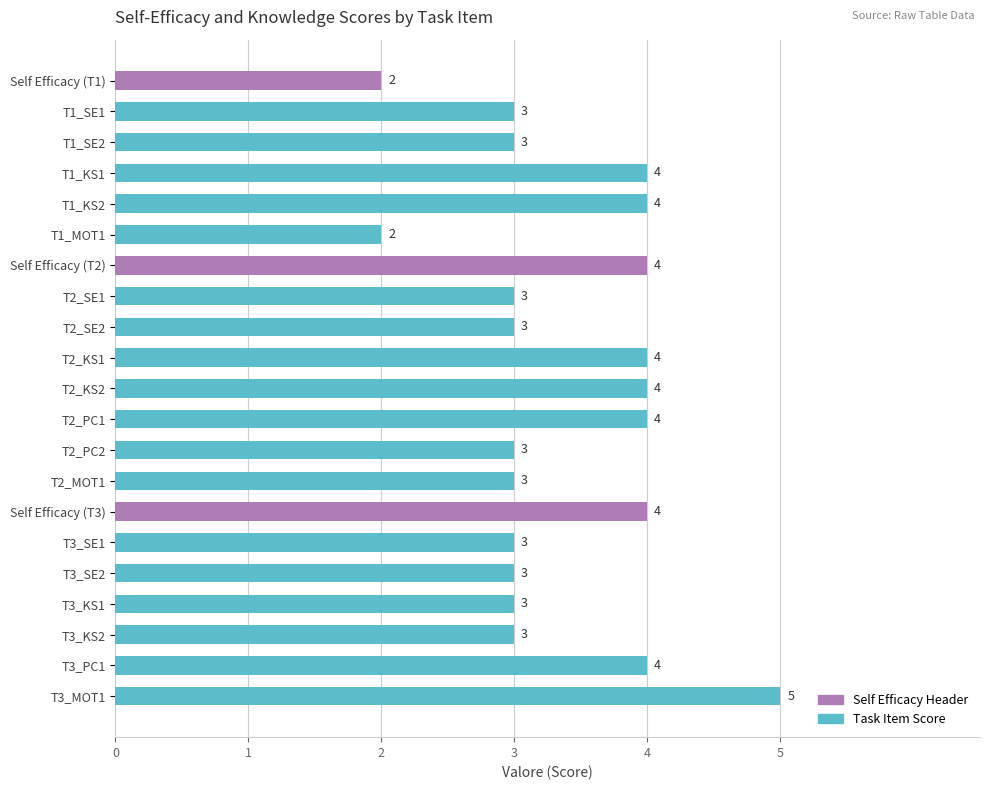

Which has a higher value, T2_KS2 or T2_MOT1?

T2_KS2